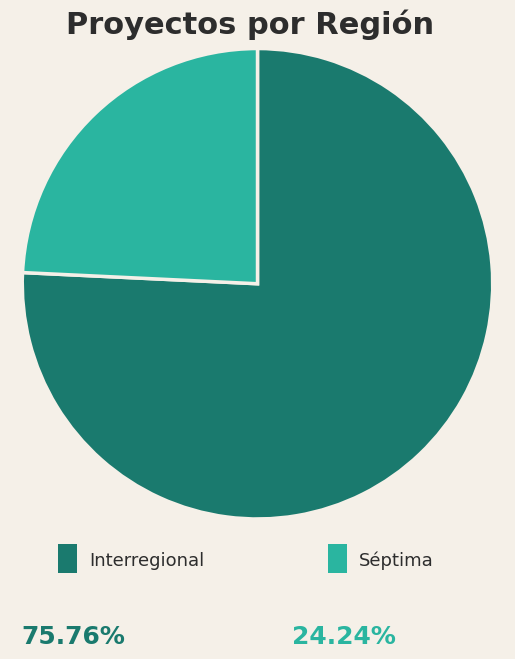

Does any single category account for the majority?

Yes